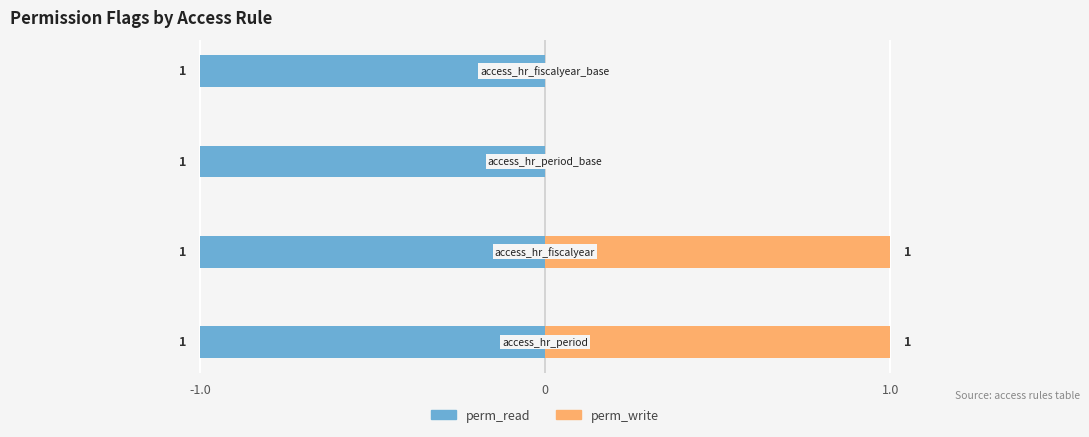

Which series has the largest total across all categories?

perm_write